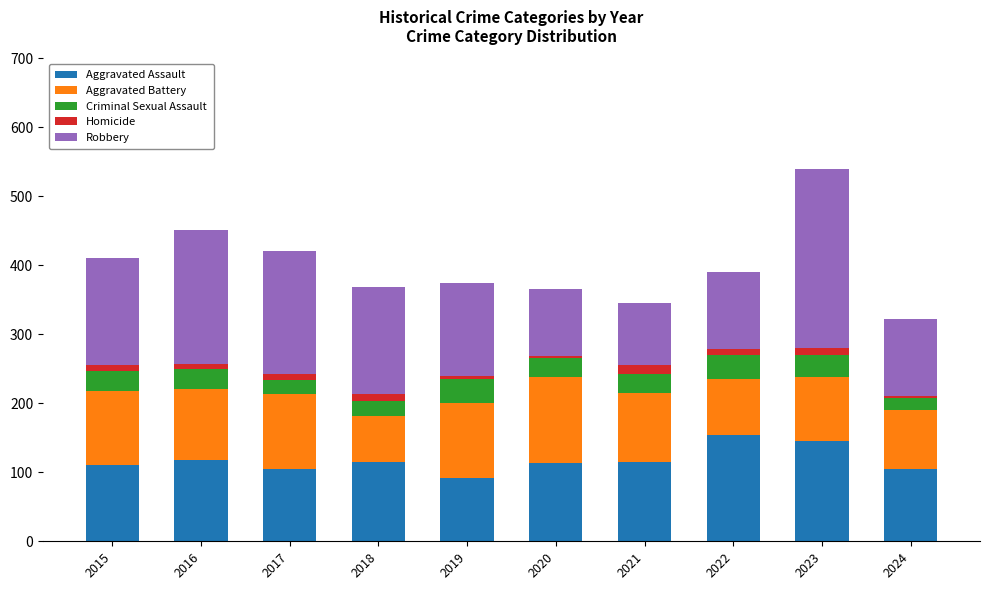

At which category is the sum across all series the highest?

2023